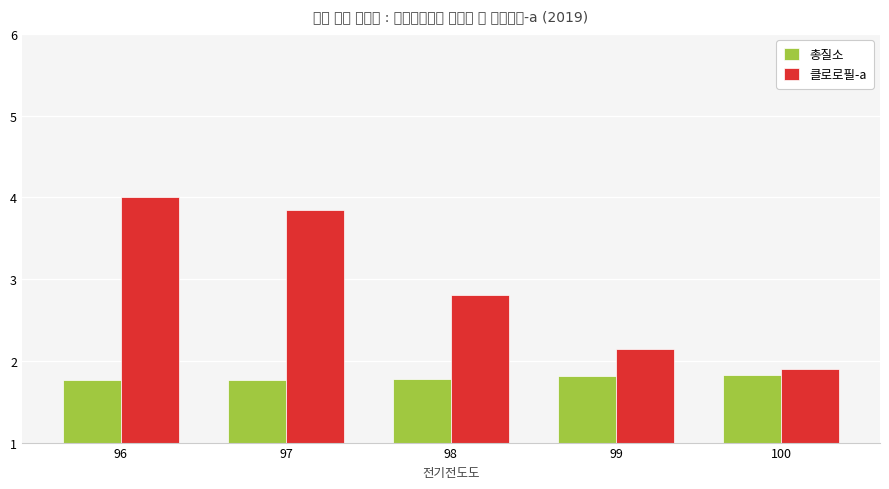

What is the spread (max minus min) of values at 96?

2.2